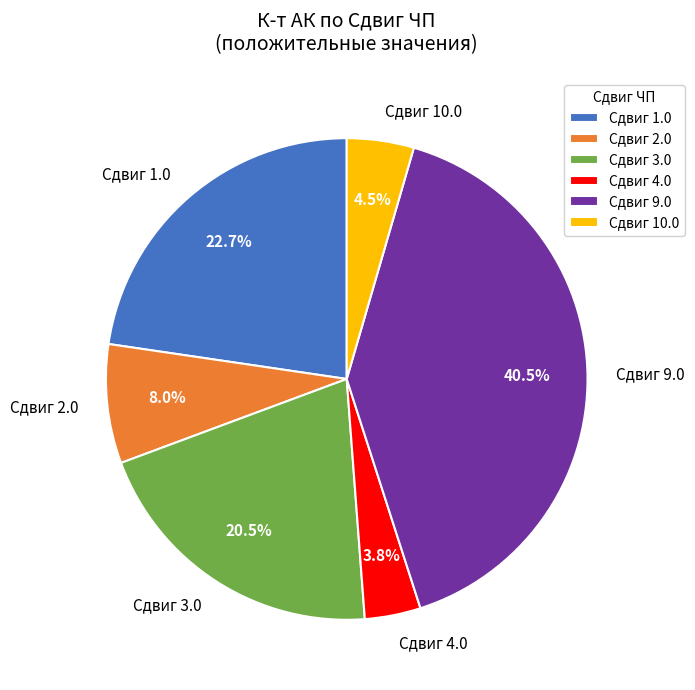

Does any single category account for the majority?

No